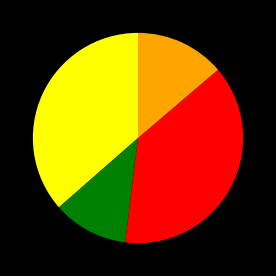

Is there any slice that represents more than half of the pie?

No